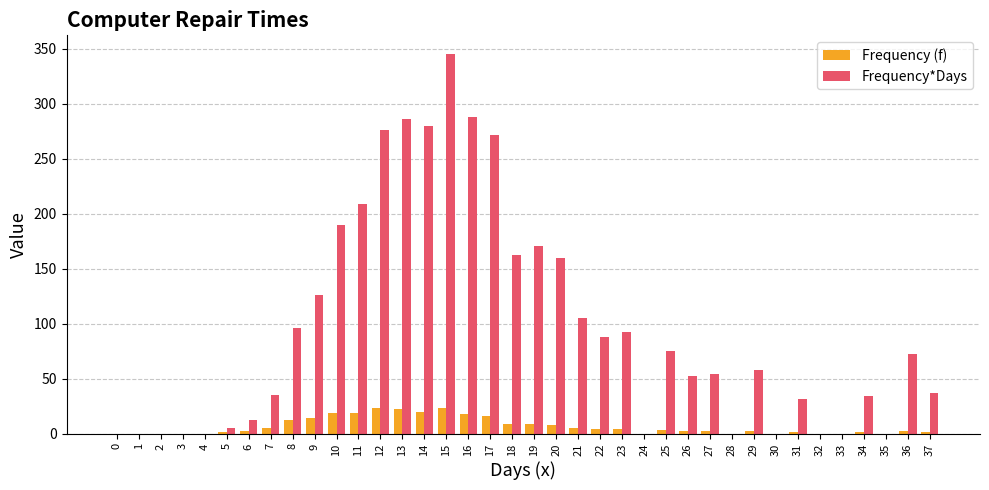

Is the value of Frequency (f) at 4 greater than the value of Frequency*Days at 9?

No